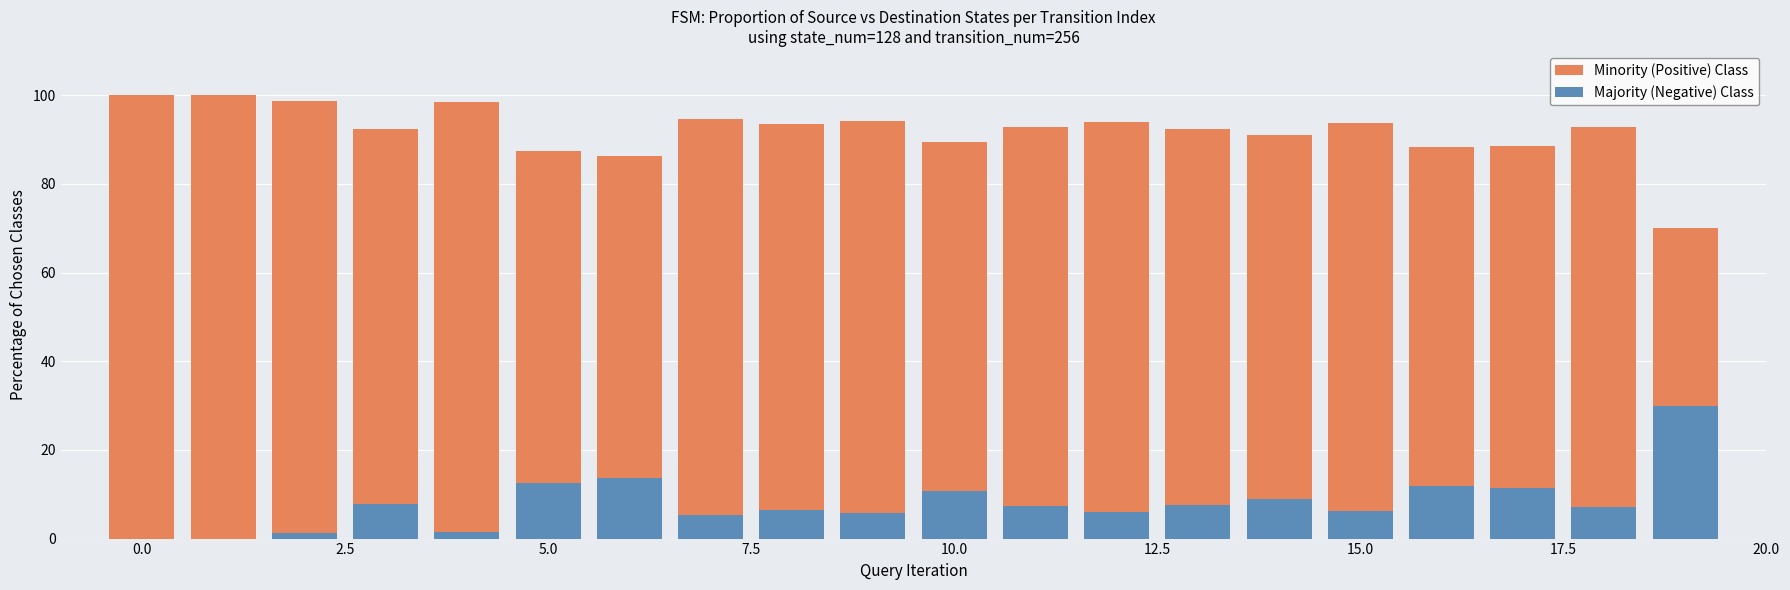

Which series has the widest spread of values?

Minority (Positive) Class